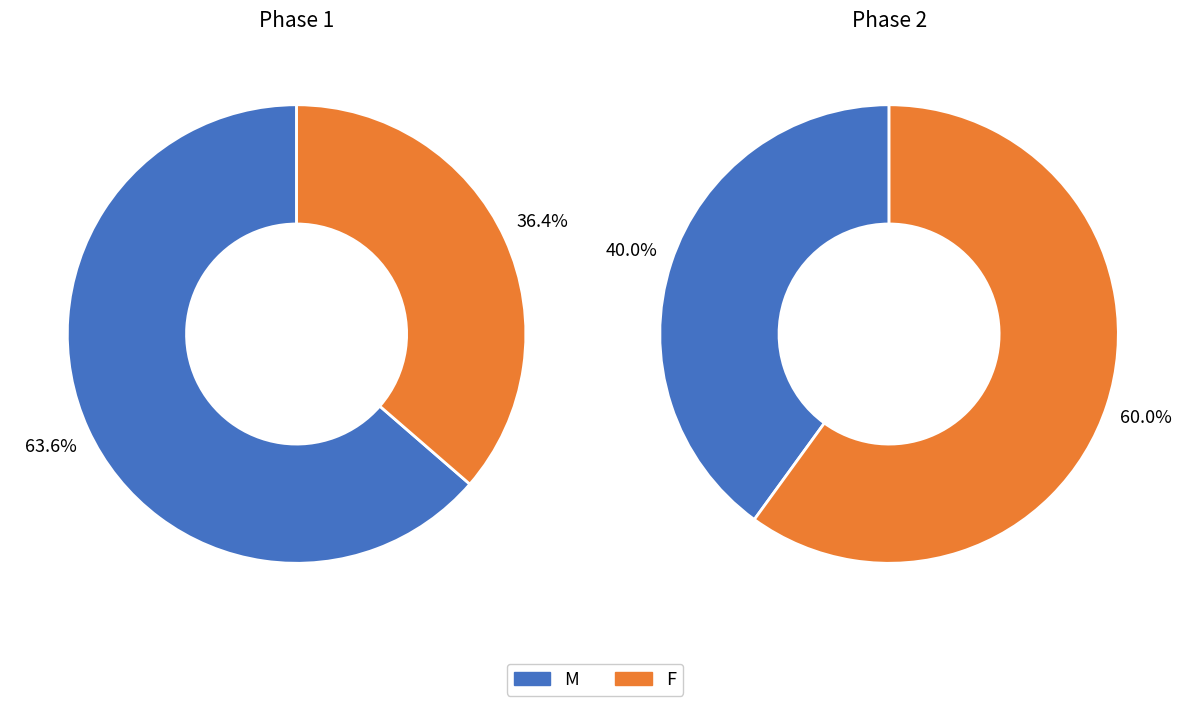

How many slices are in this pie chart?

2